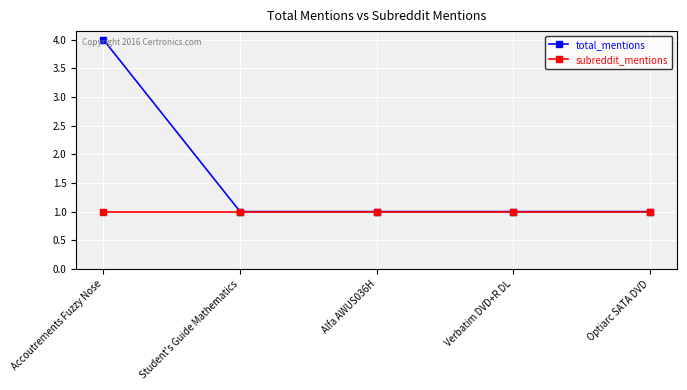

Which series has the largest total across all categories?

total_mentions